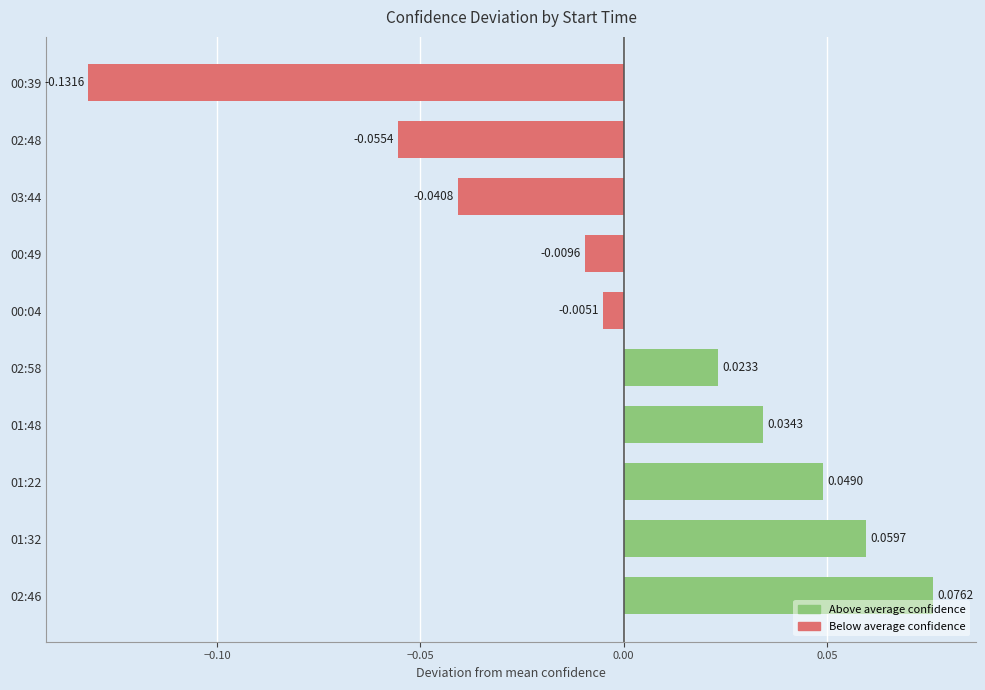

Are the bars grouped side by side (vs. stacked)?

No